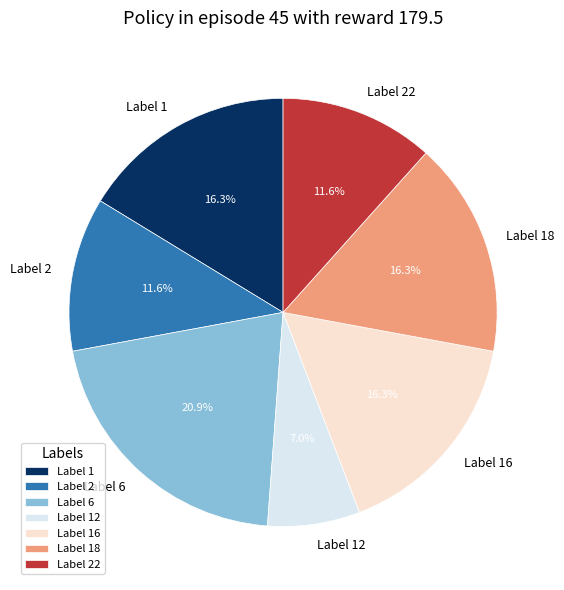

Between Label 12 and Label 1, which is larger?

Label 1